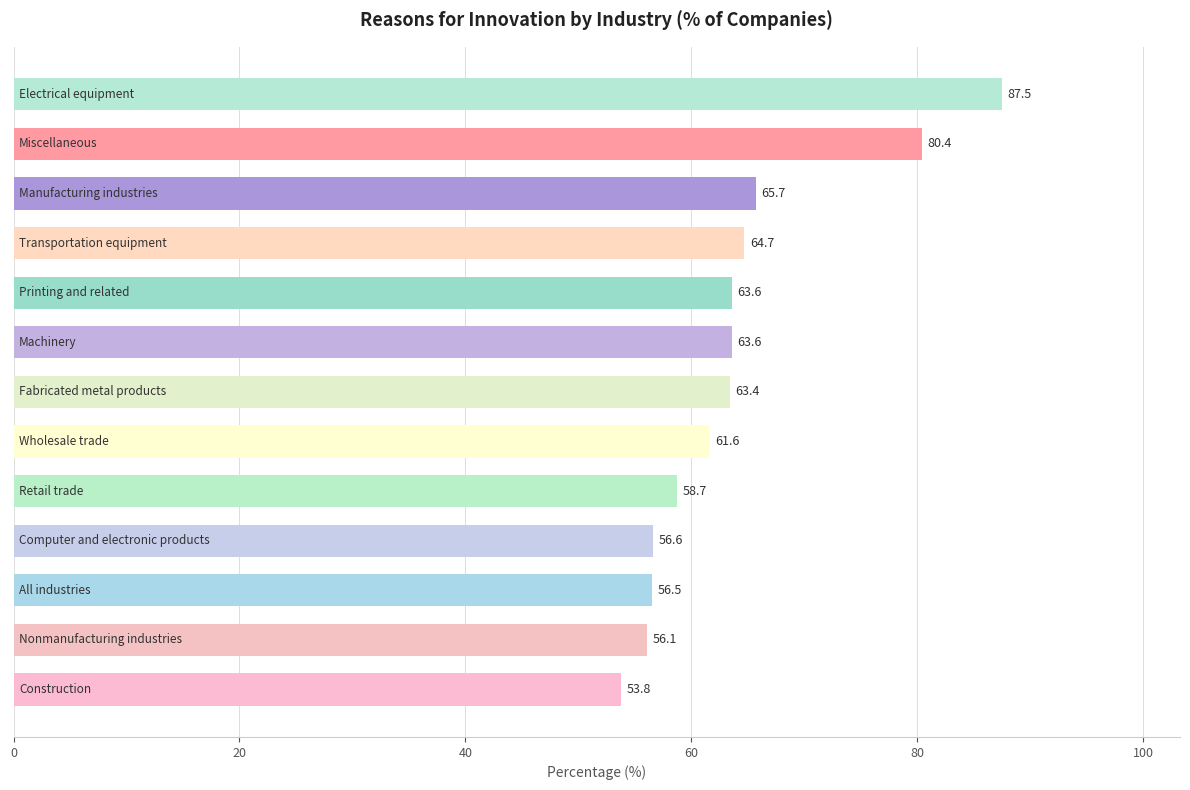

What is the average value?

64.0